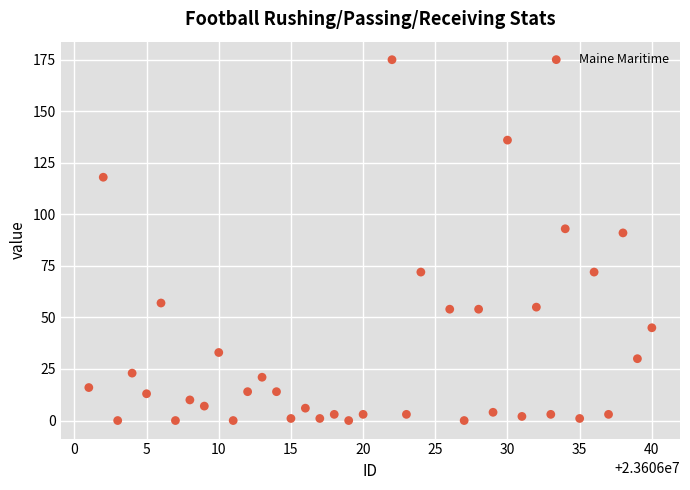

What Y value in the scatter plot is closest to 87?

91